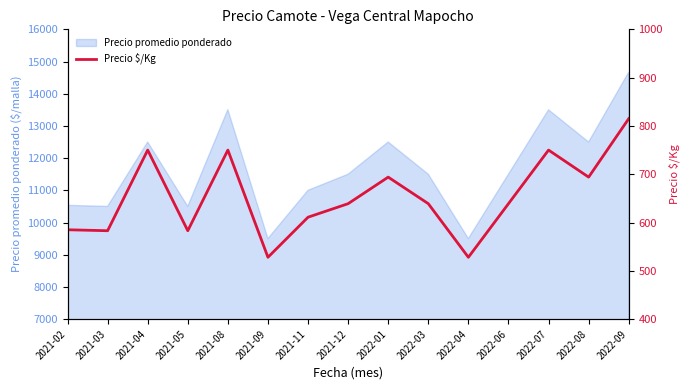

What is the sum of the values at 2021-11 and 2022-08?

1305